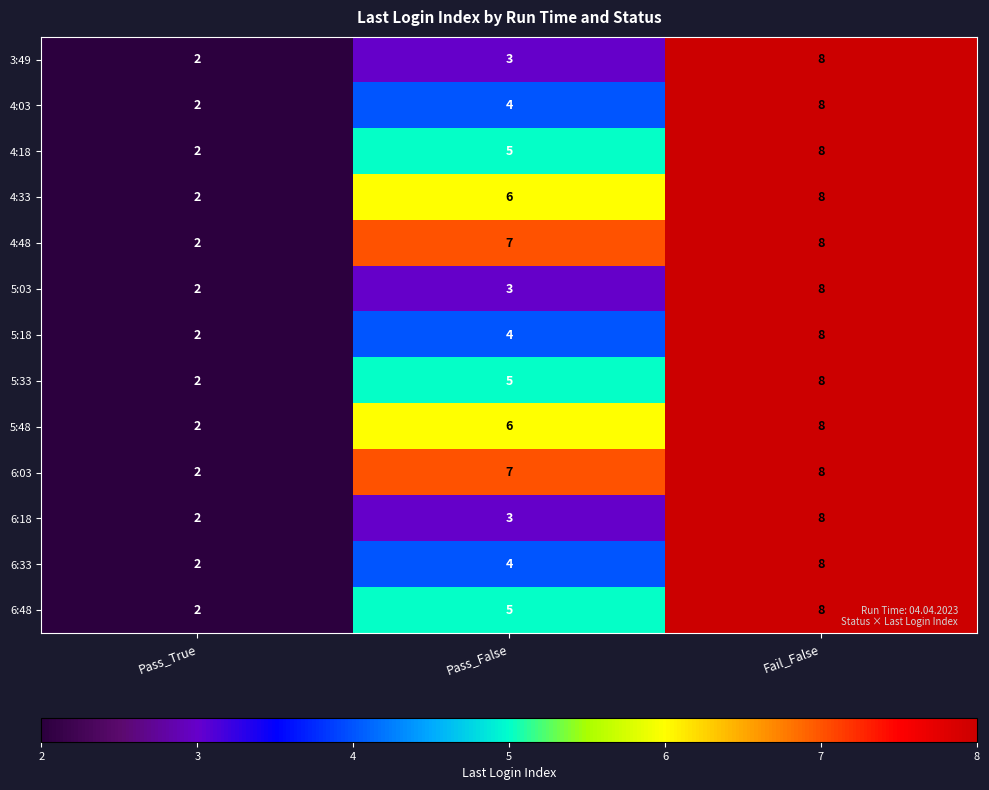

What is the total value across all series at Fail_False?

104